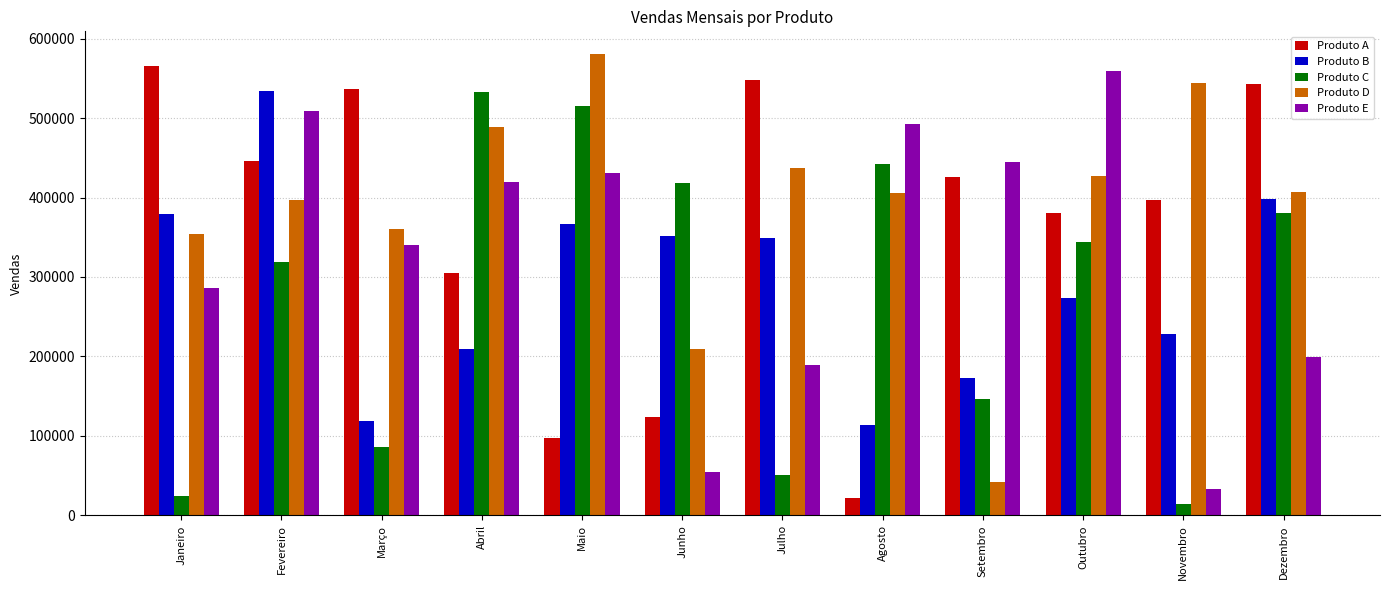

What are all the series names shown in the legend?

Produto A, Produto B, Produto C, Produto D, Produto E